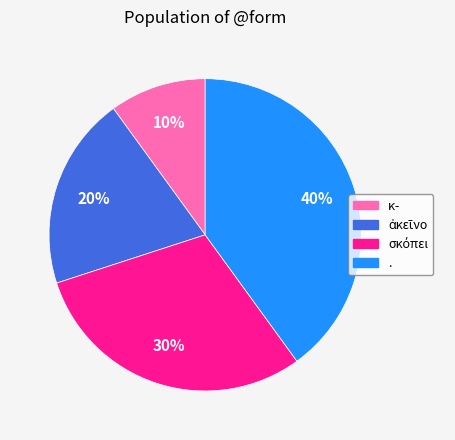

To the nearest percent, what portion does . represent?

40%